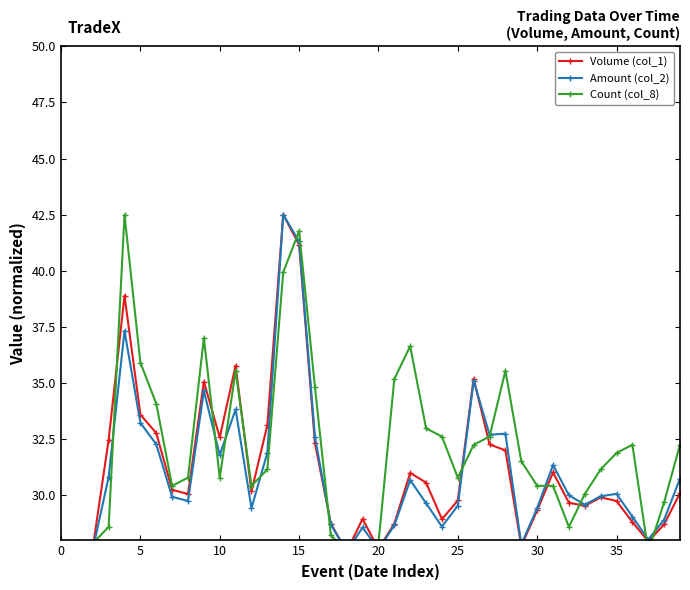

How many intersections are there between Count (col_8) and Amount (col_2)?

15